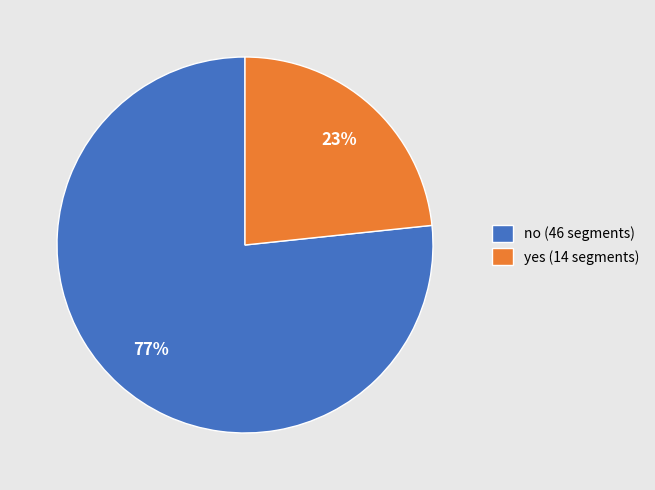

To the nearest percent, what percentage of the pie is yes?

23%